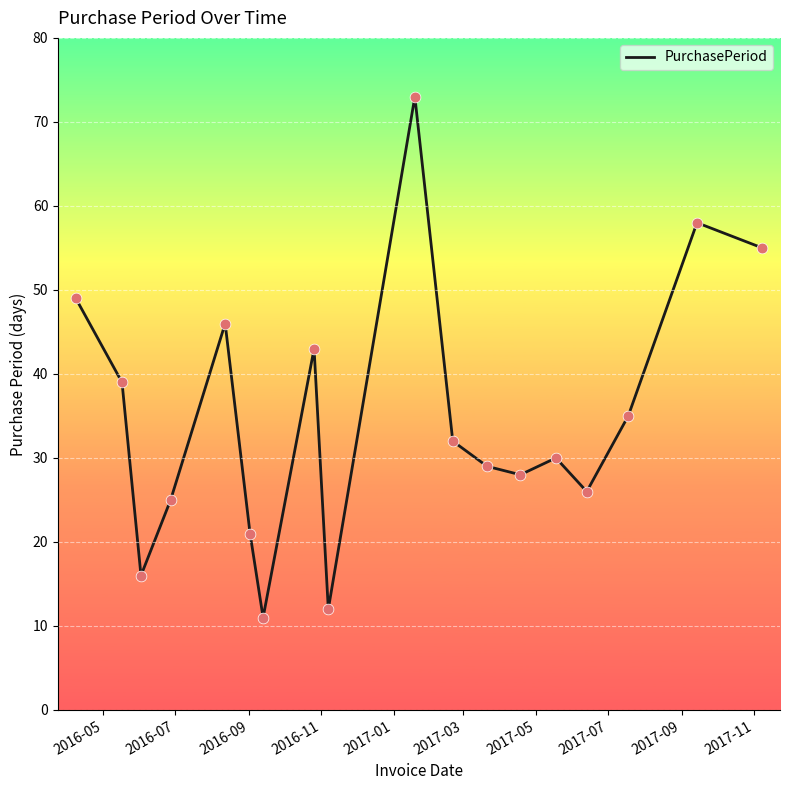

What is the maximum value shown in the chart?

73